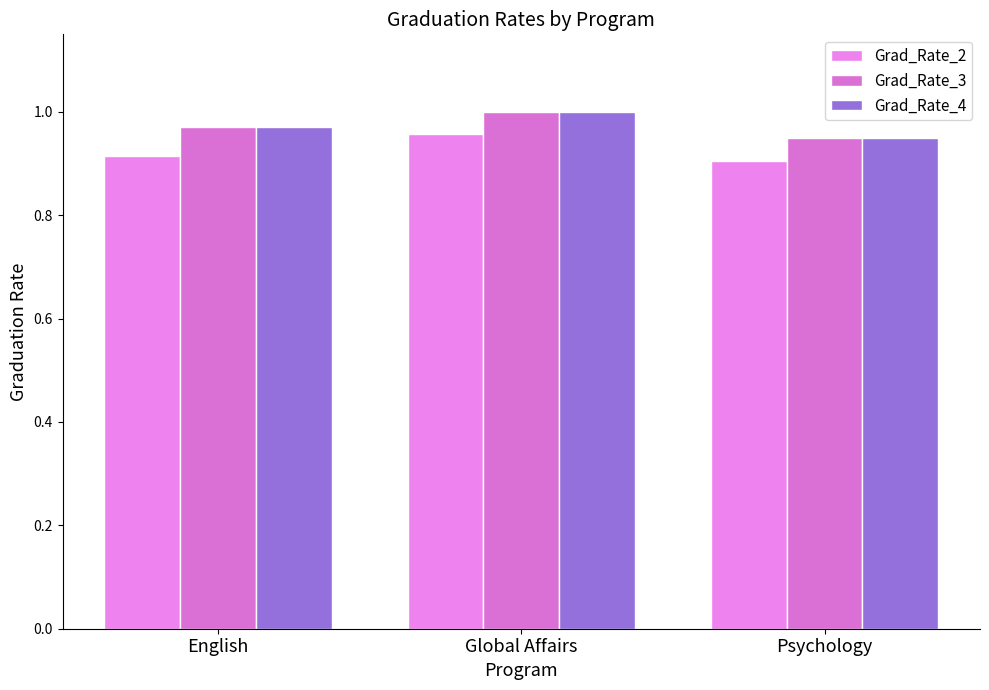

How many data points does each series have?

3